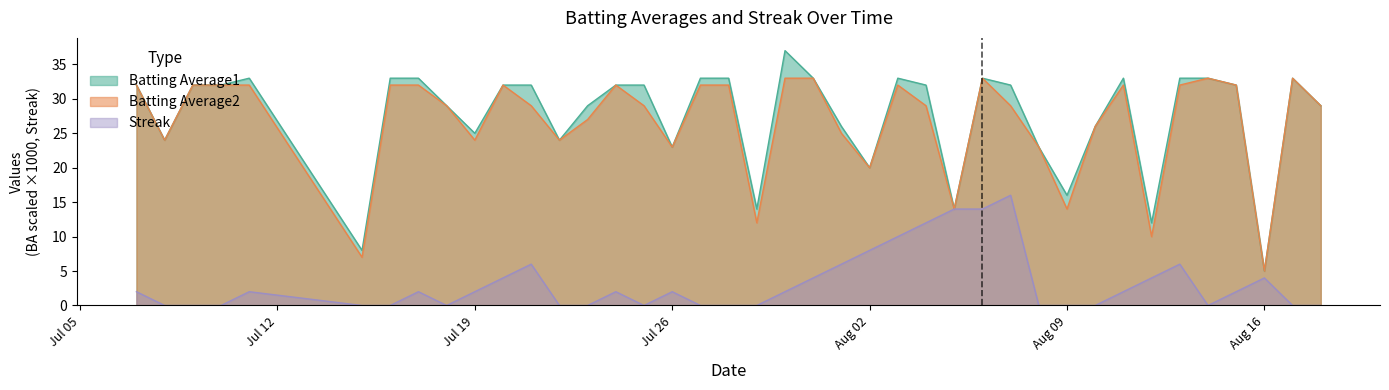

Which series has the largest total across all categories?

Batting Average1